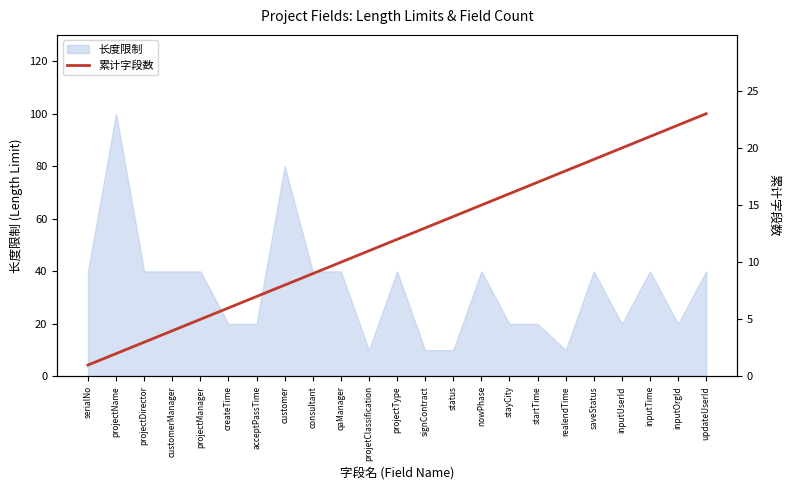

At which label is the value closest to 12?

projectType